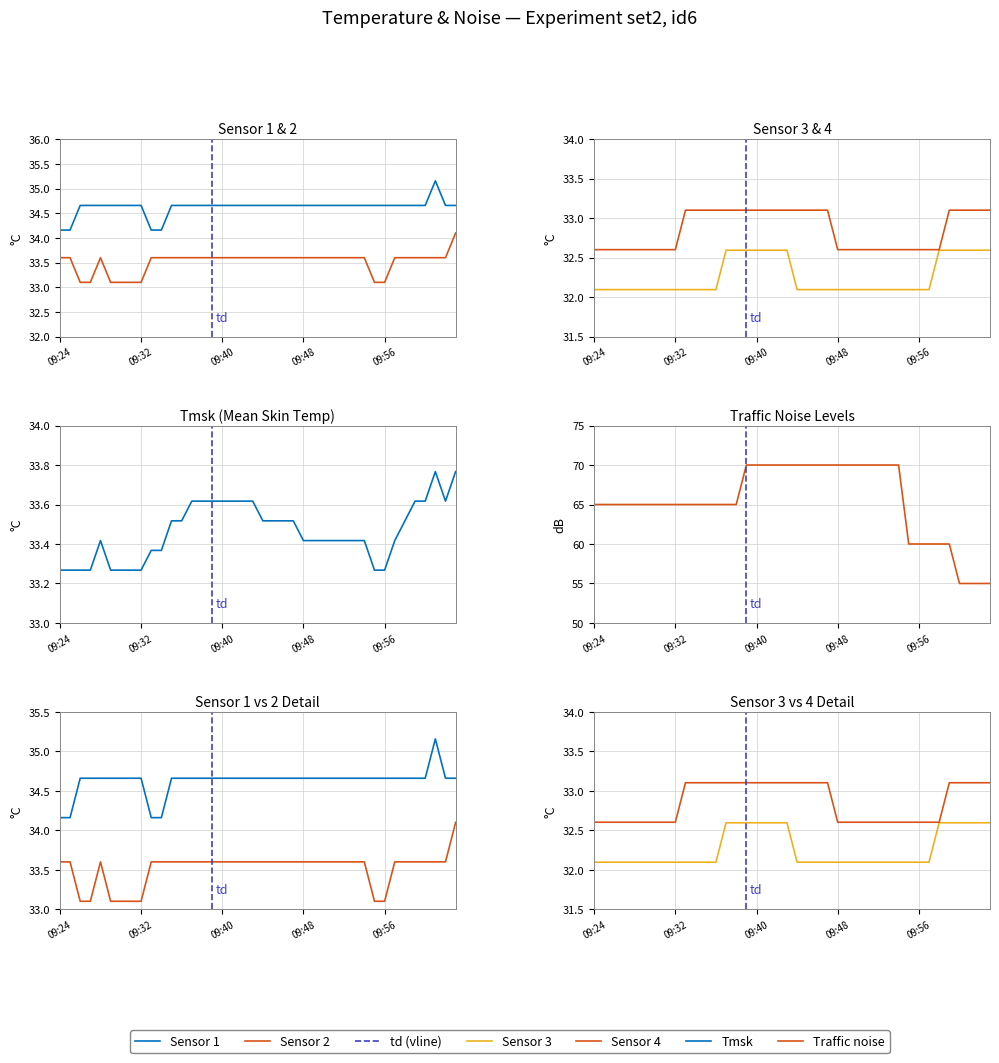

Which category has the highest value in the Tmsk series?

10:03